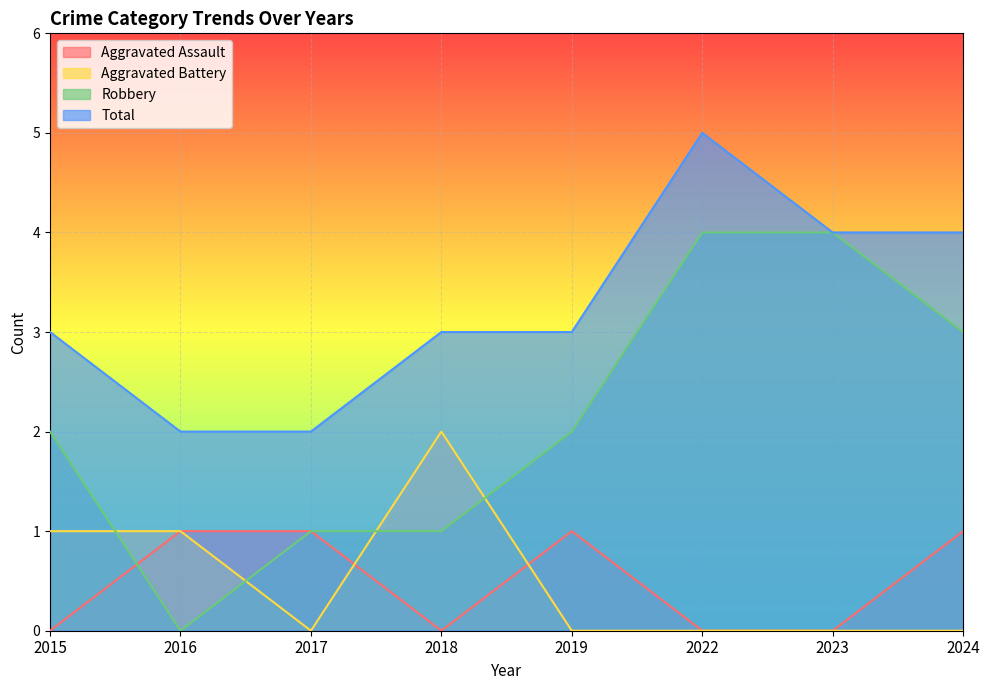

After their last crossing, which series has the higher values: Aggravated Assault or Aggravated Battery?

Aggravated Assault